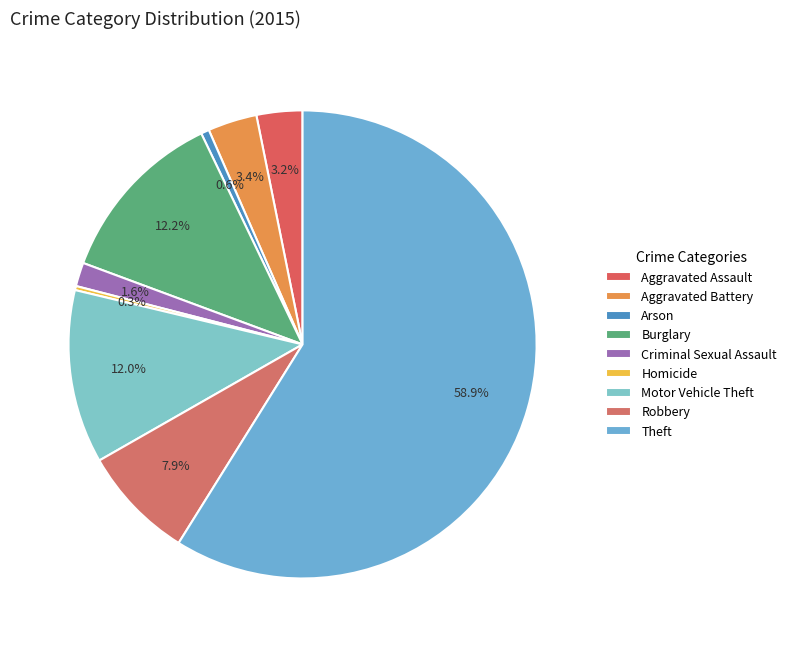

What is the change in value from Homicide to Motor Vehicle Theft?

+207